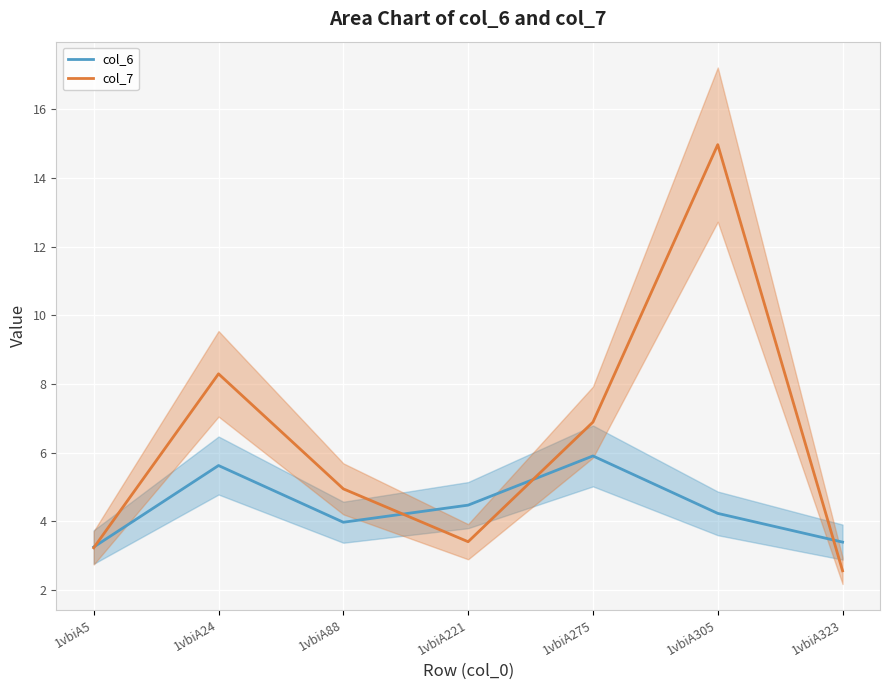

What is the difference between the second highest and minimum values in the col_6 series?

2.4